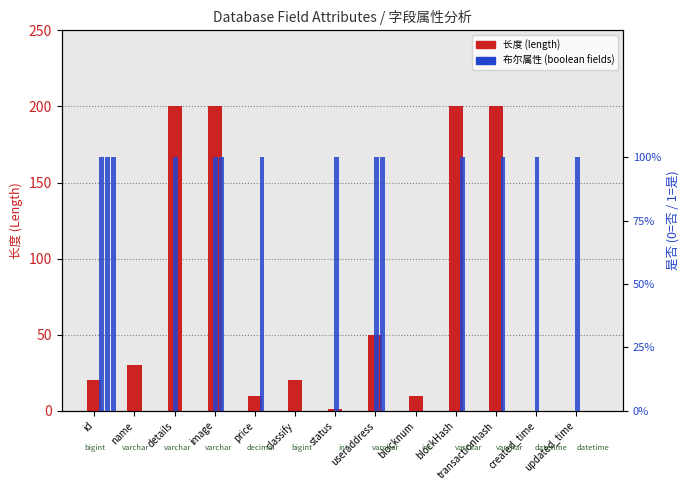

Rank the series at useraddress from highest to lowest value.

长度, 是否为空, 是否唯一, 是否为主键, 是否自增